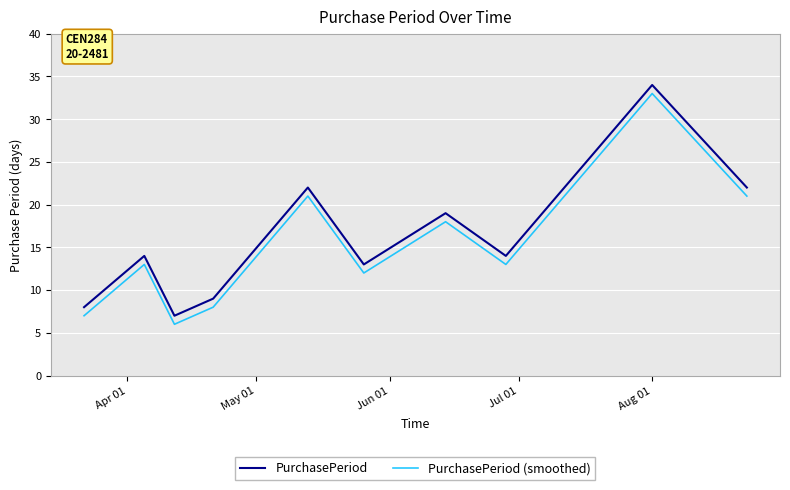

What is the difference between the maximum and minimum values in the PurchasePeriod series?

27